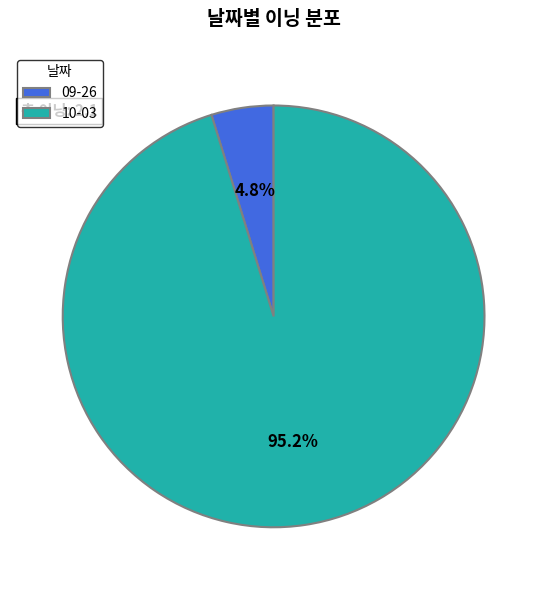

Is it true that 09-26 is 5% of the pie?

True